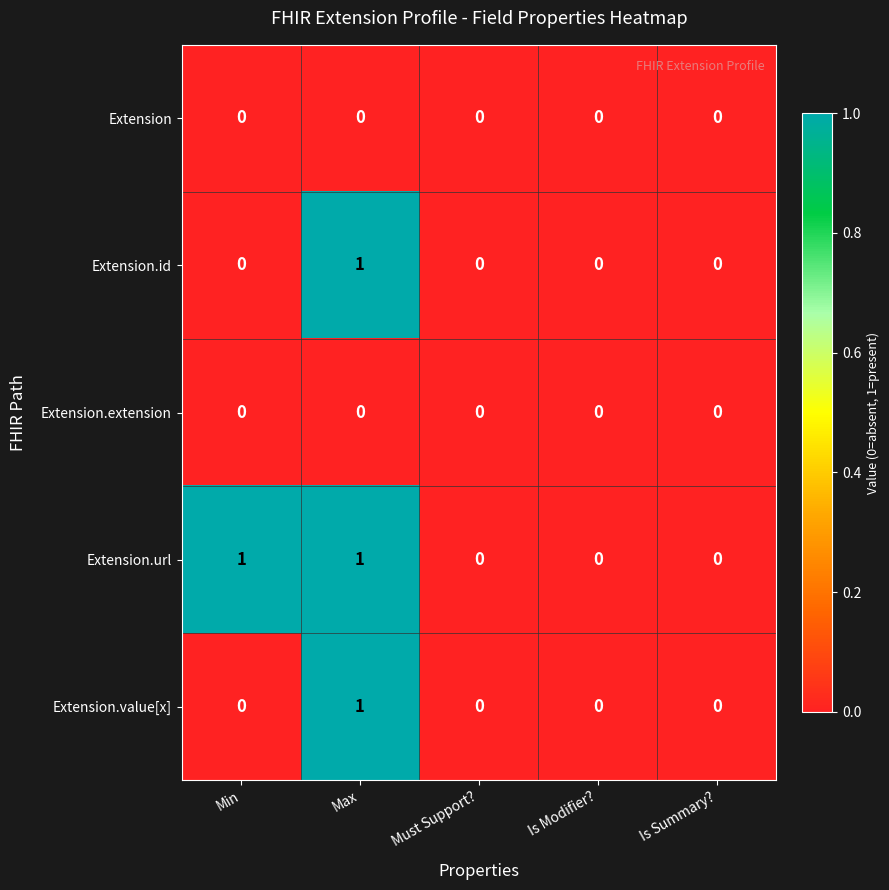

Is it true that Extension.url equals 0 at Is Modifier??

True